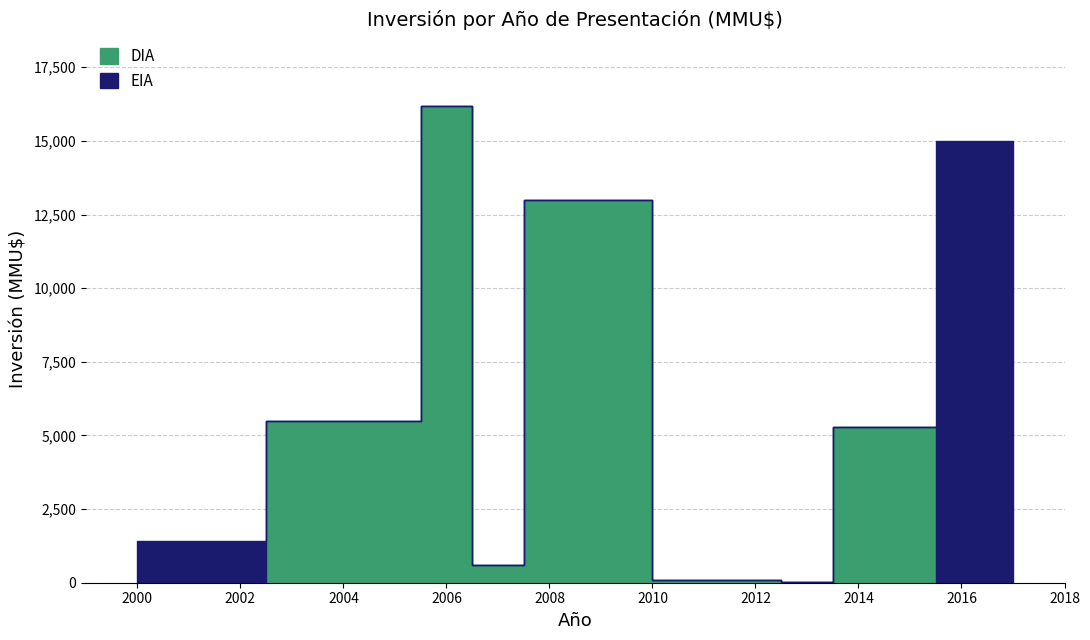

How many values in the DIA series are below 190?

7